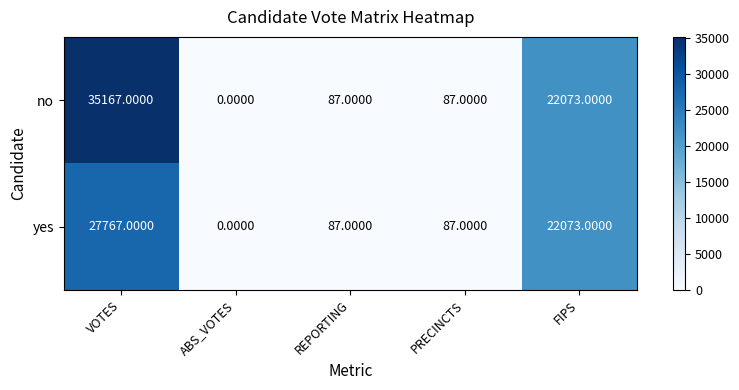

Count the number of data series in this chart.

2